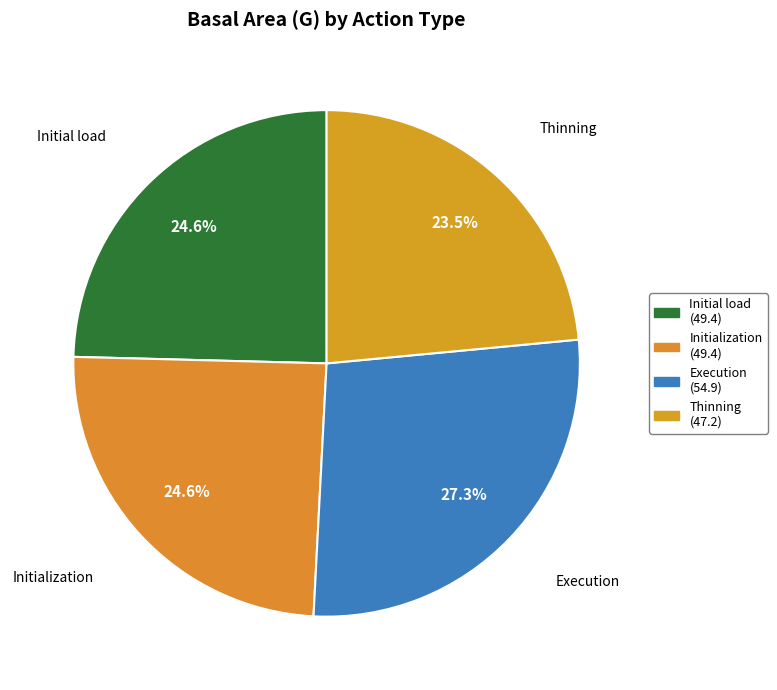

To the nearest percent, what is the average slice percentage?

25%